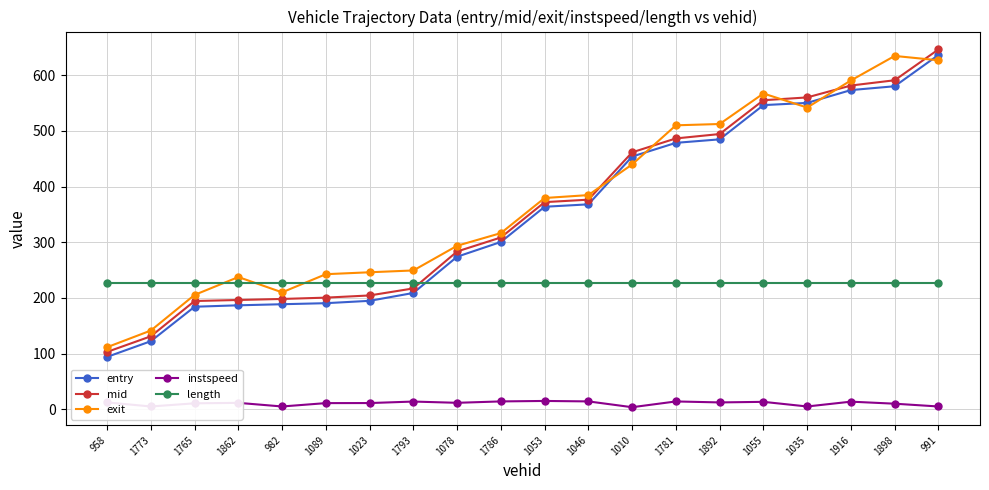

What is the lowest value of the instspeed series?

3.7